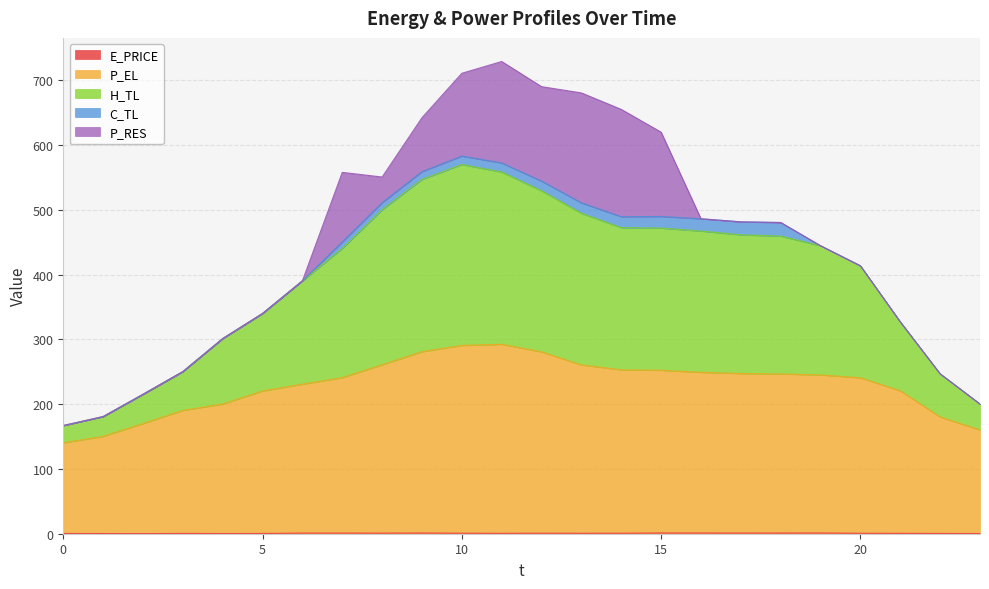

What is the minimum value for P_EL?

140.4